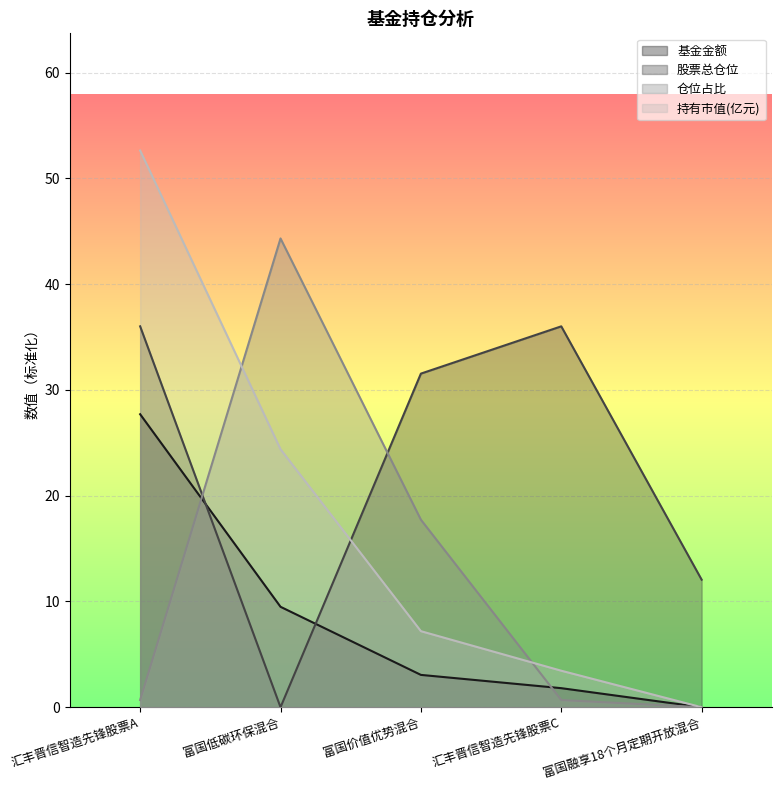

What is the sum of all 股票总仓位 values?

115.6